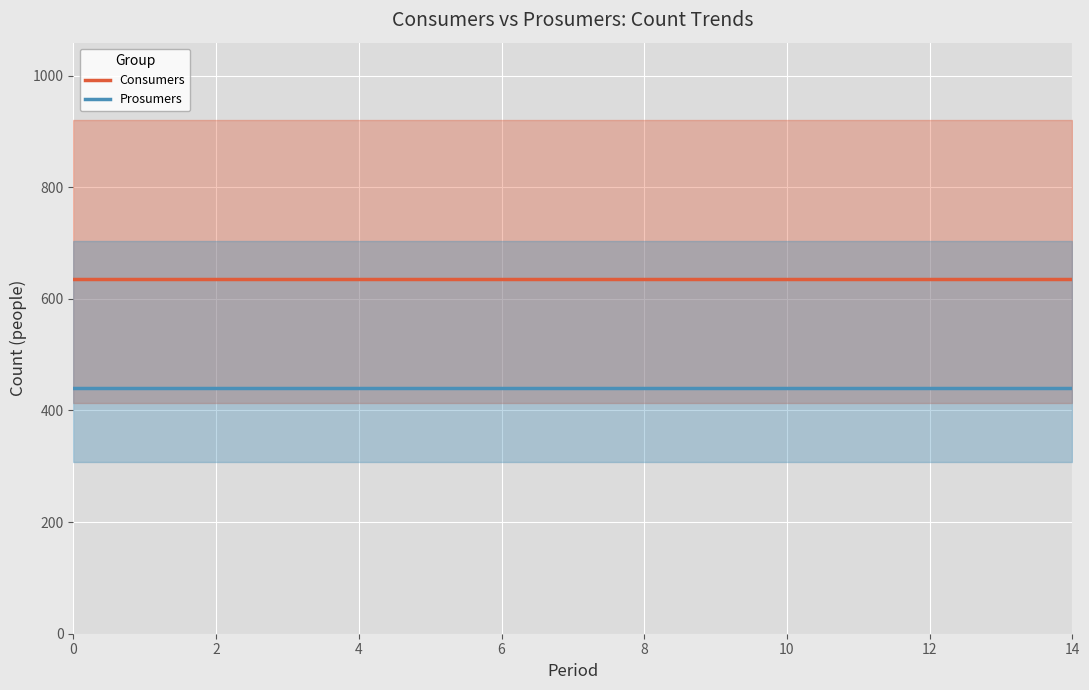

What is the highest value of the Consumers series?

635